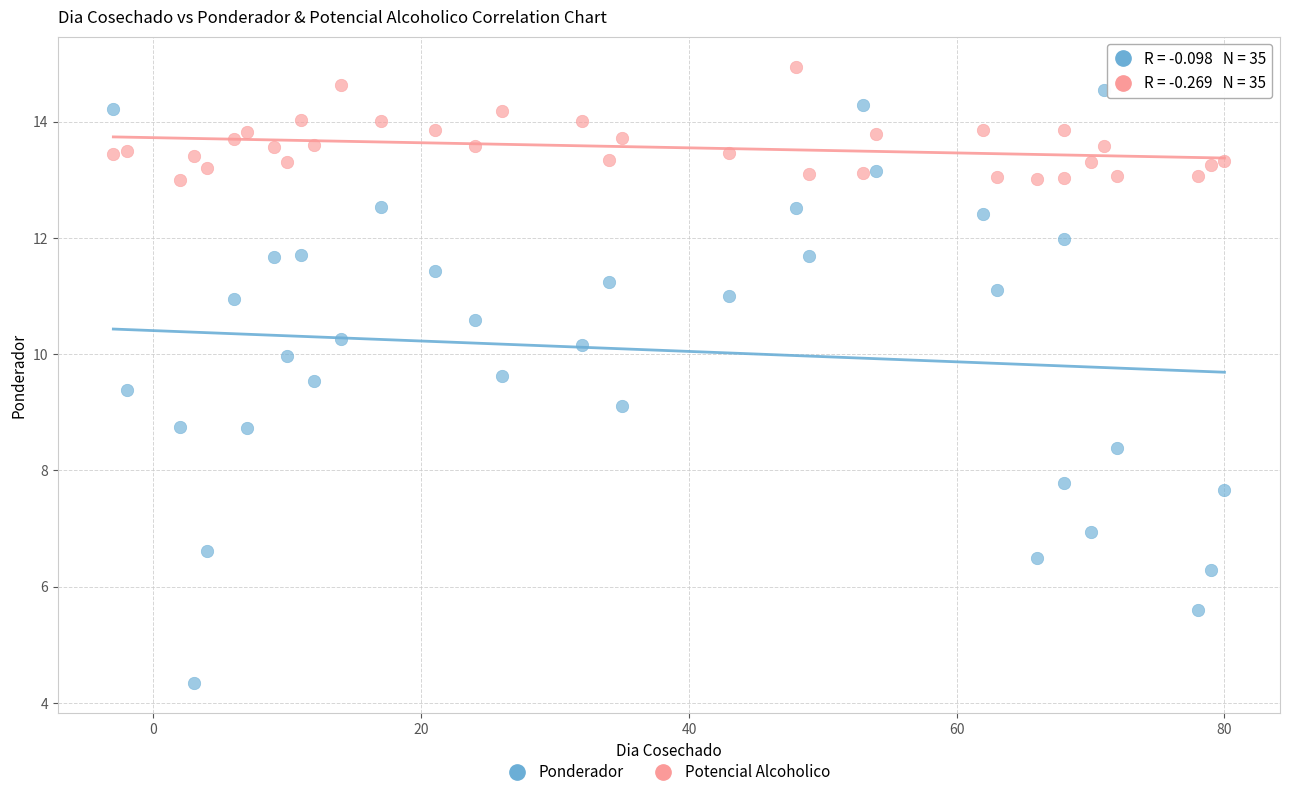

Across all data points, what is the range of X values (max minus min)?

83.0